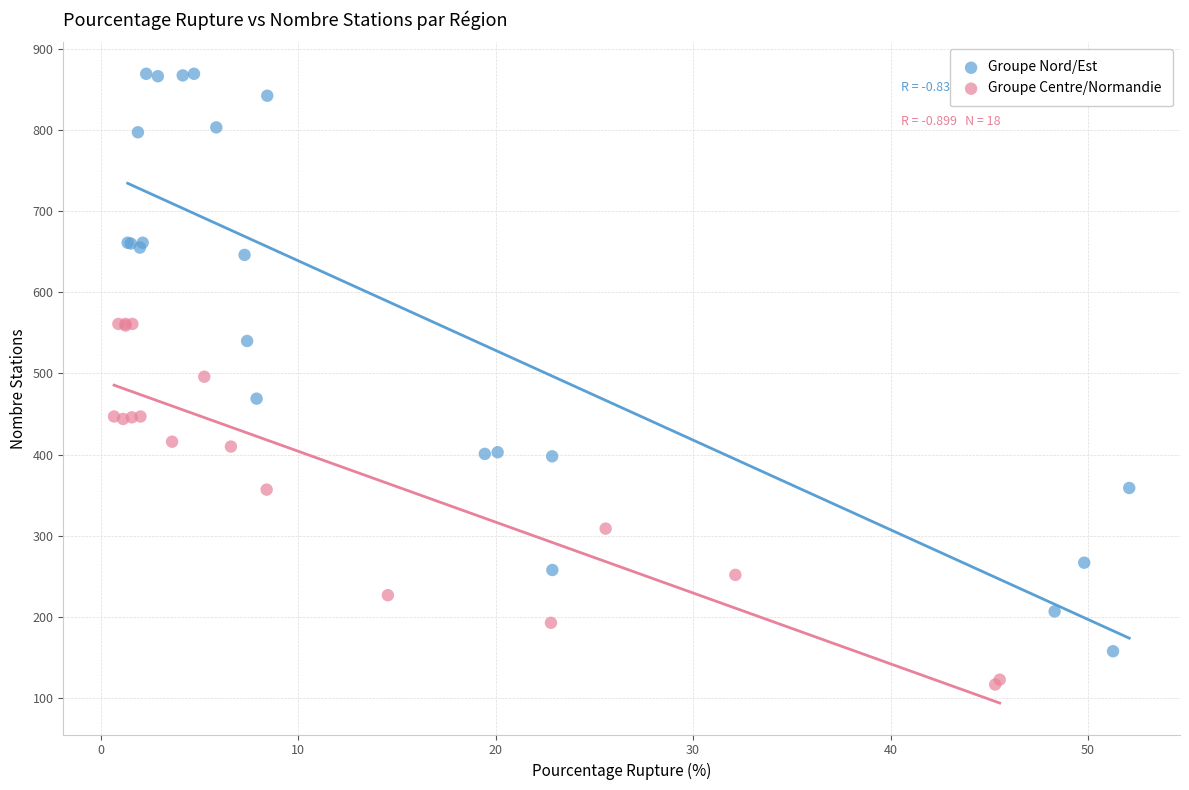

Which series reaches the minimum Y coordinate?

Groupe Centre/Normandie